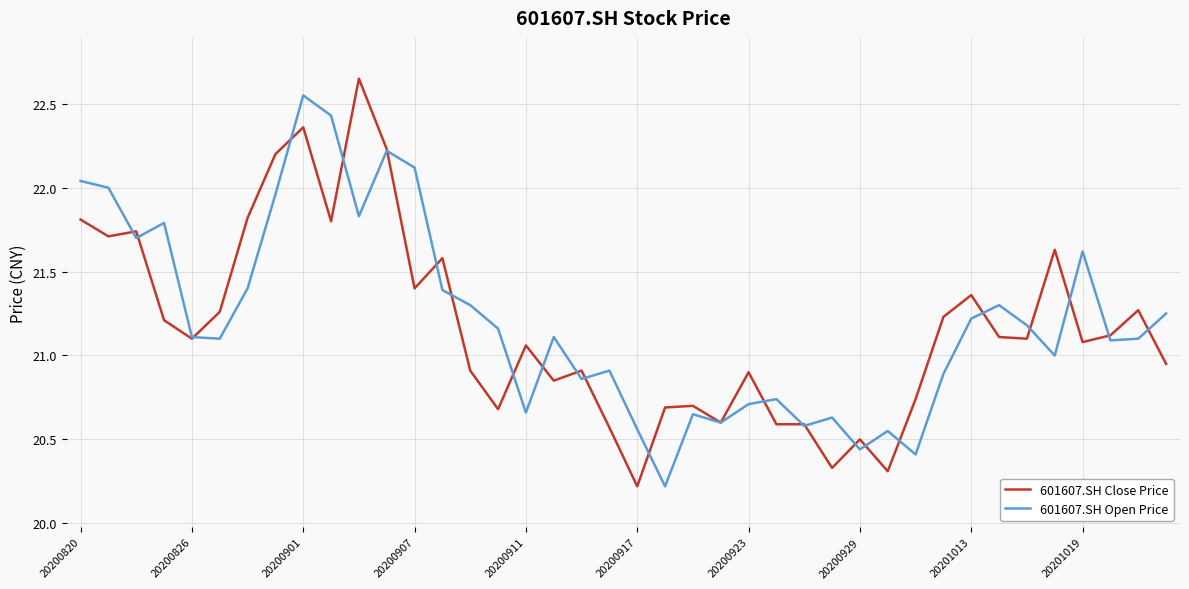

List the series in order of their peak value, highest first.

601607.SH Close Price, 601607.SH Open Price